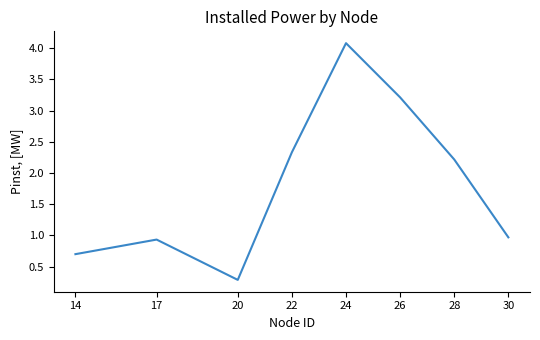

How many series are shown in this chart?

1